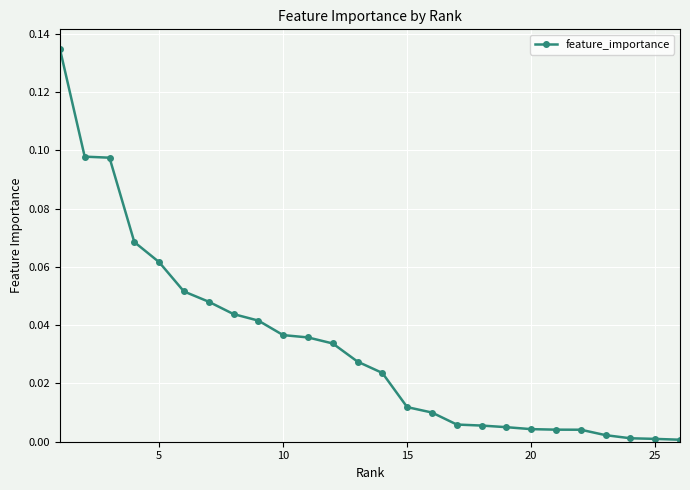

Is this an area chart (filled region under the line)?

No